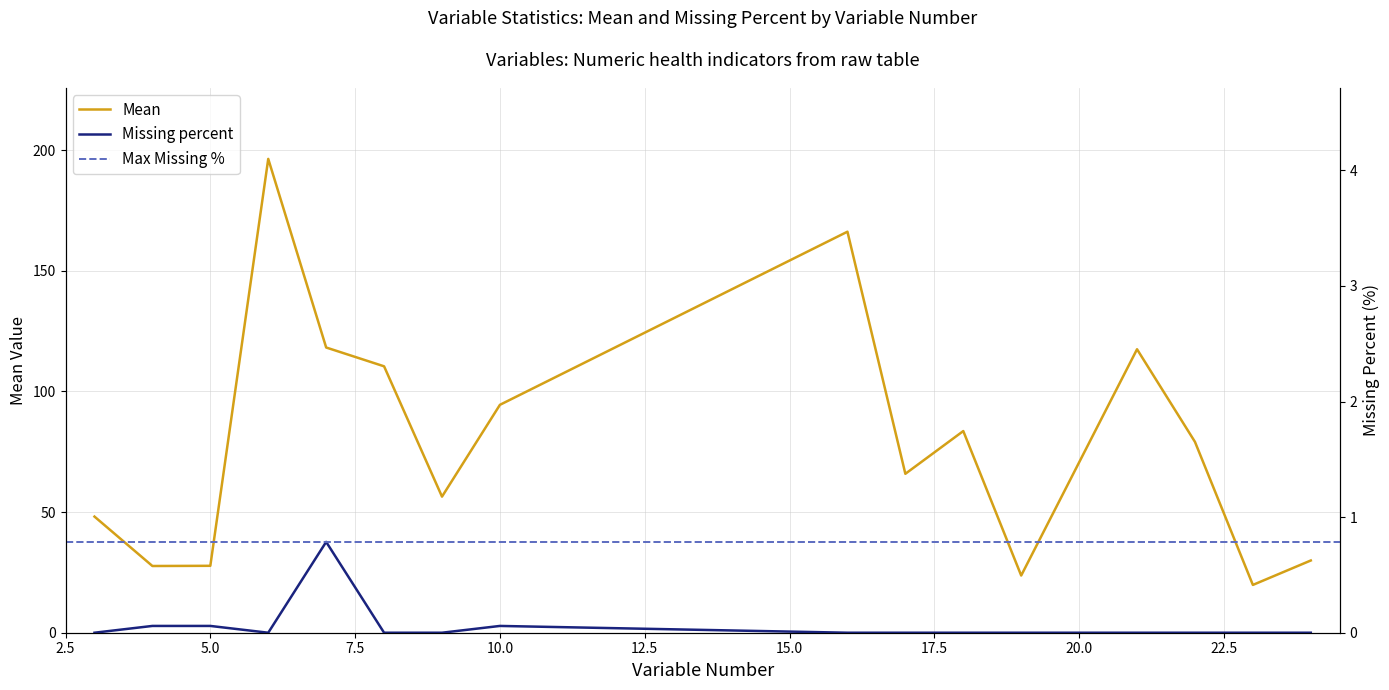

What is the maximum value for Mean?

196.4